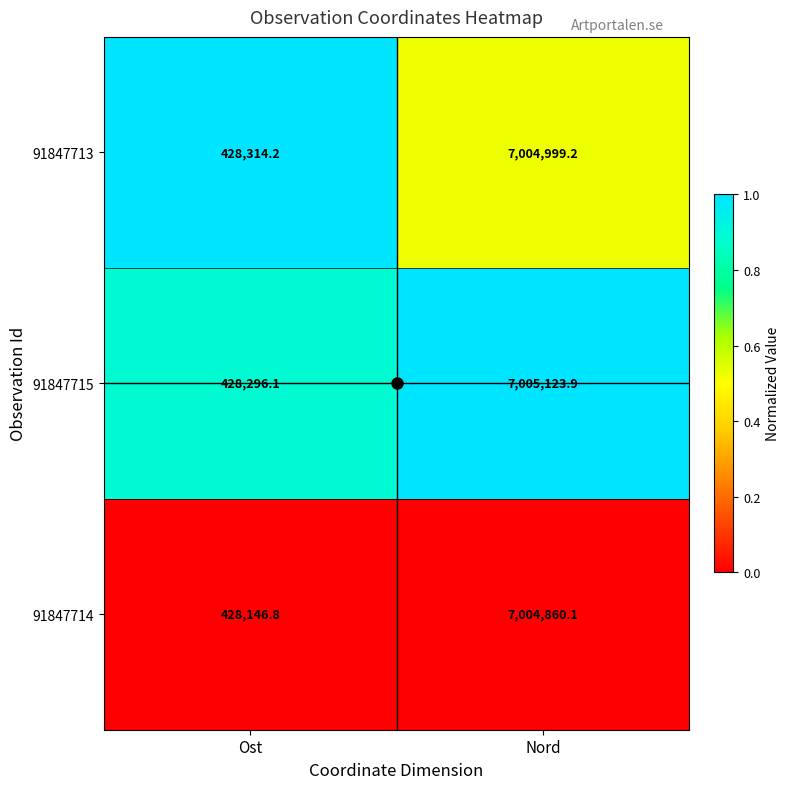

Is the value of 91847714 at Nord greater than the value of 91847715 at Ost?

Yes